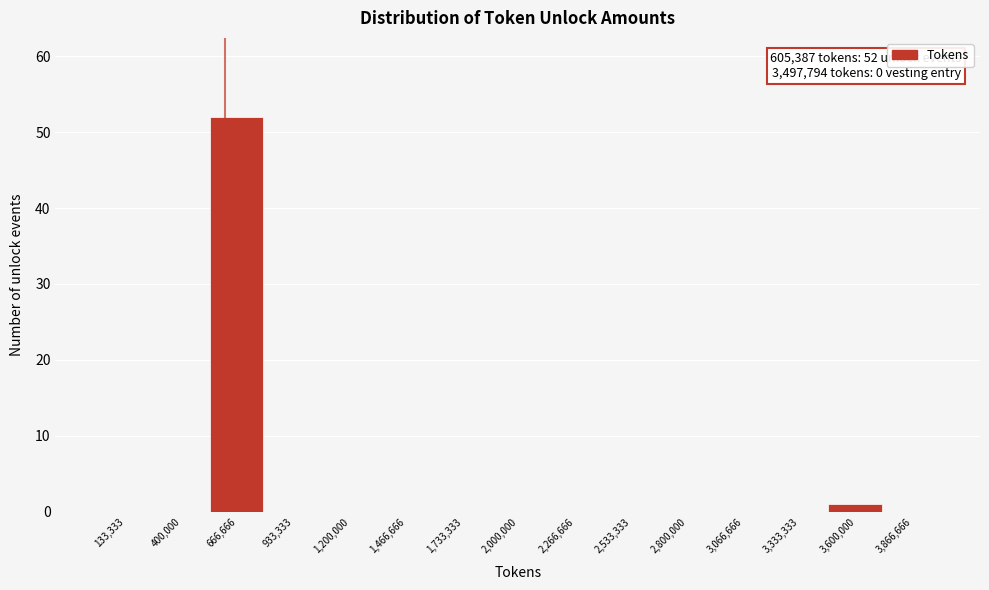

Which range on the x-axis has the tallest bar?

550000 to 800000